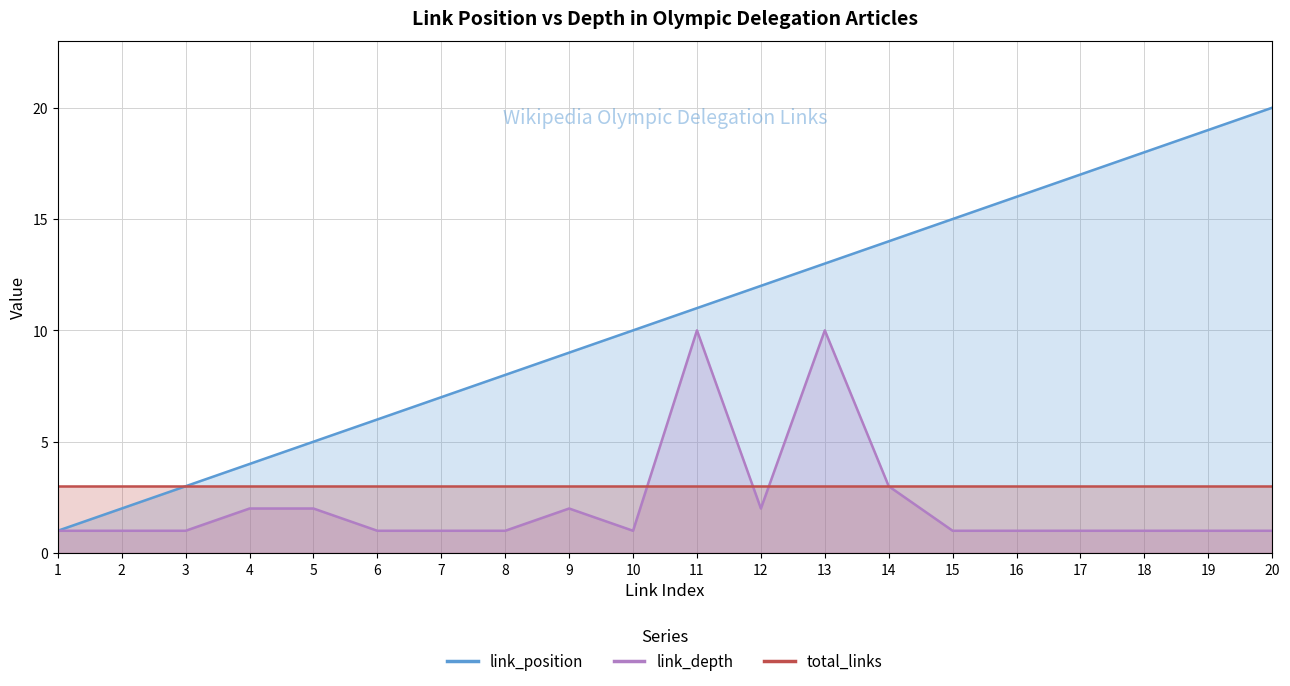

Which series has the largest total across all categories?

link_position